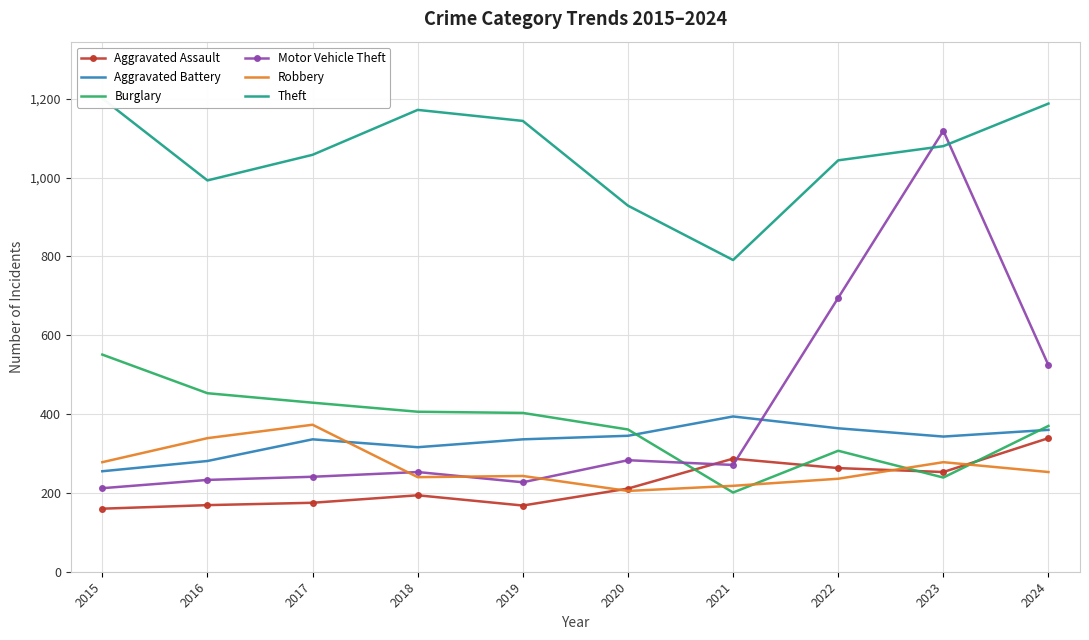

Is the value of Theft at 2019 greater than the value of Aggravated Assault at 2023?

Yes